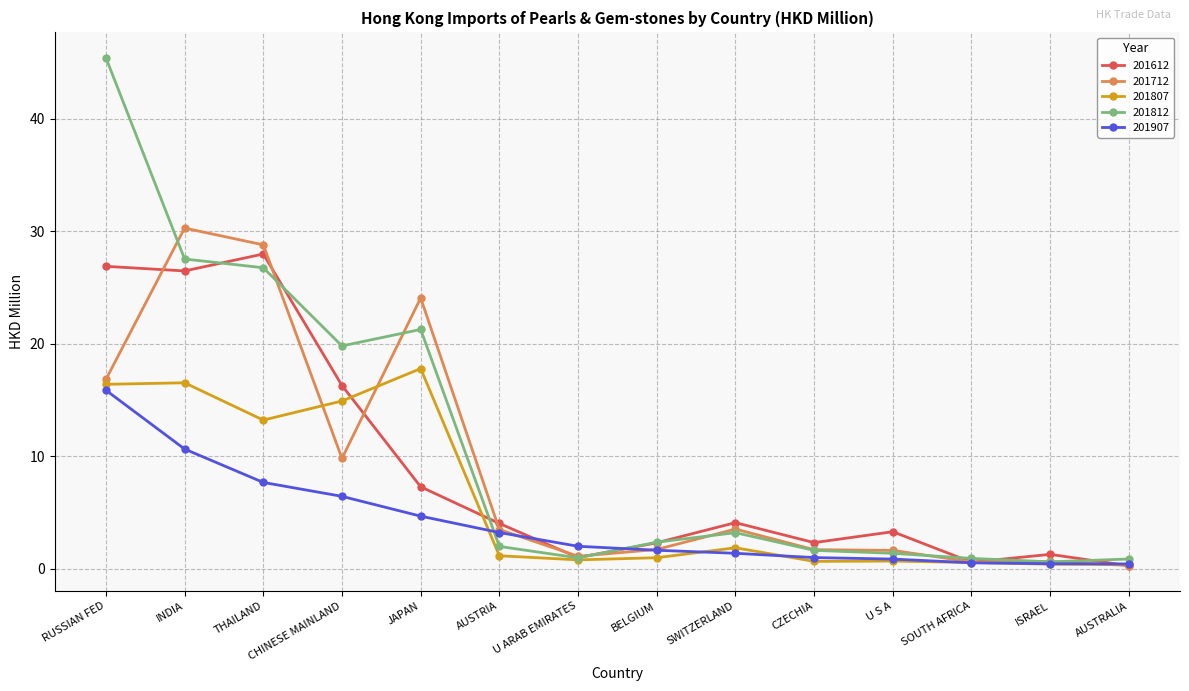

Between which two adjacent categories do 201612 and 201812 first intersect?

INDIA and THAILAND